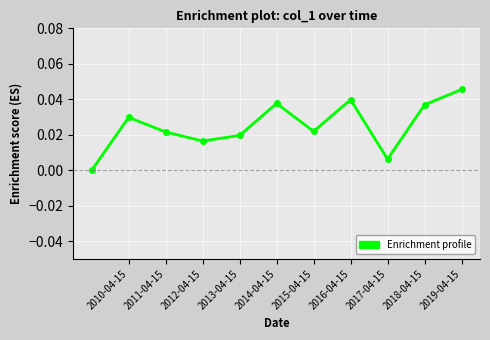

How many points are lower than both their immediate neighbors (excluding endpoints)?

3